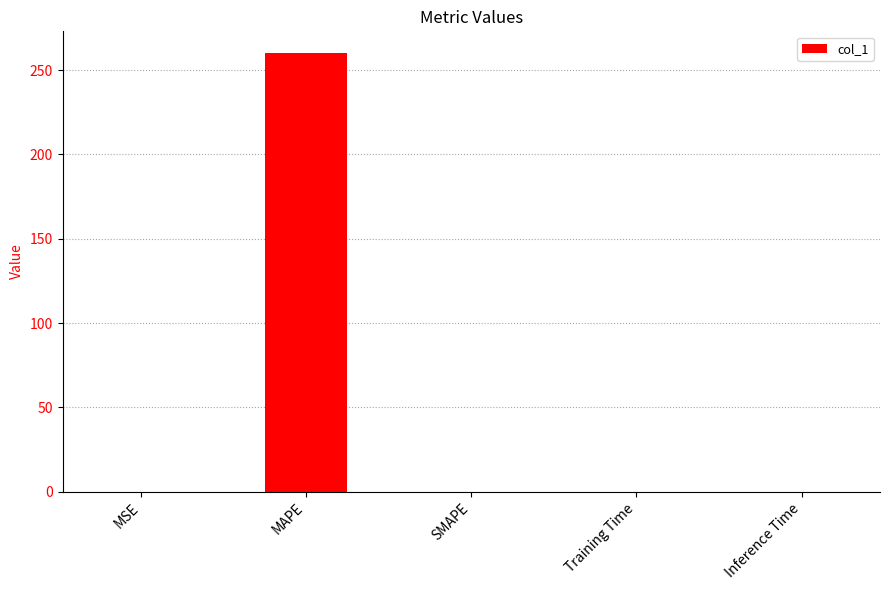

The chart shows a value of 0.0 at Training Time. True or false?

True